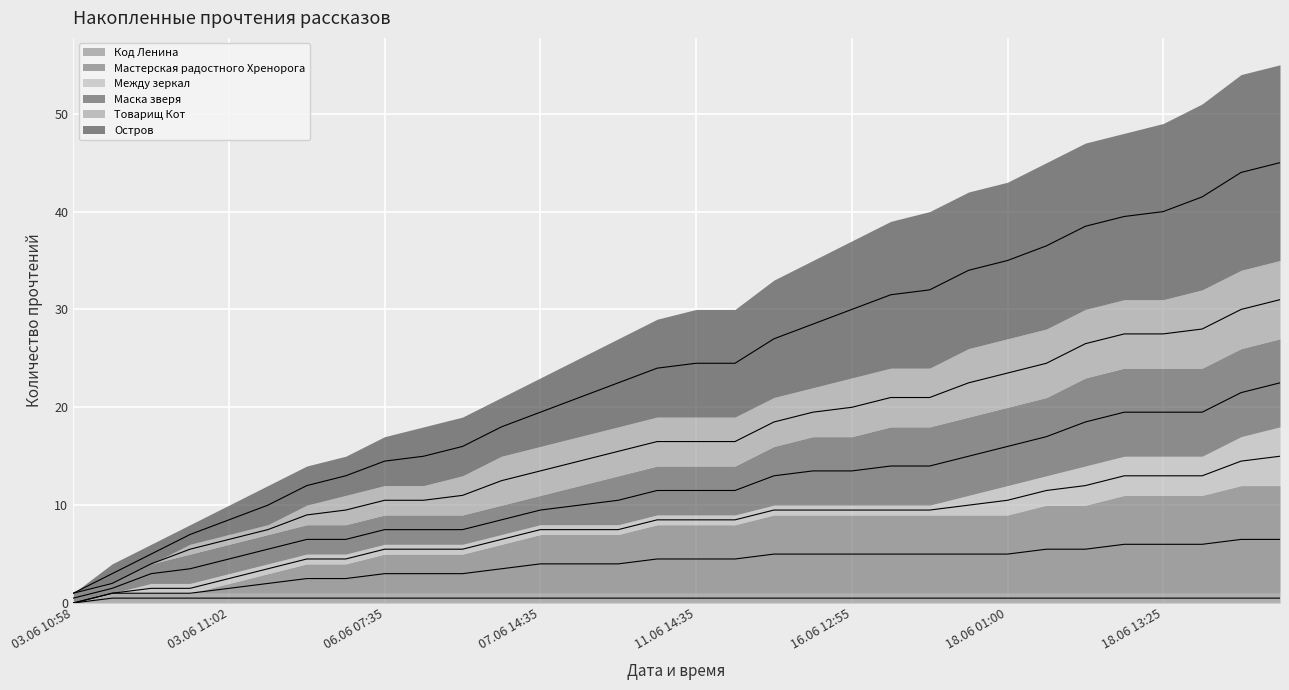

Where is Остров nearest to the value 23?

09.06 23:30